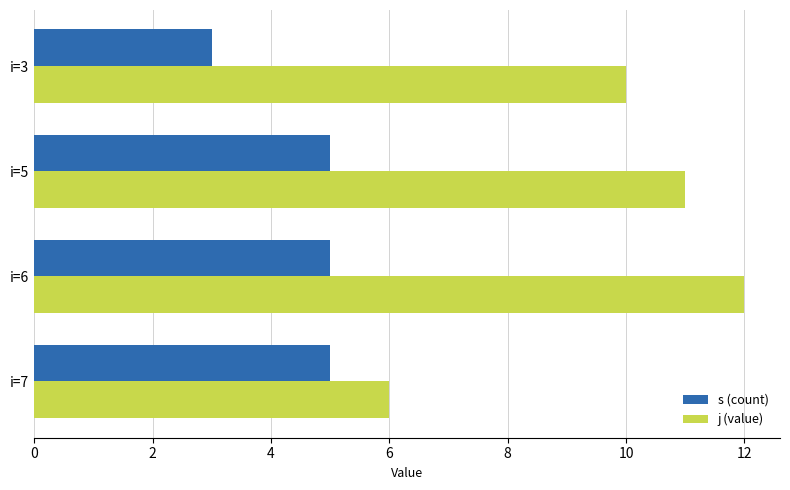

At which category is the sum across all series the highest?

i=6